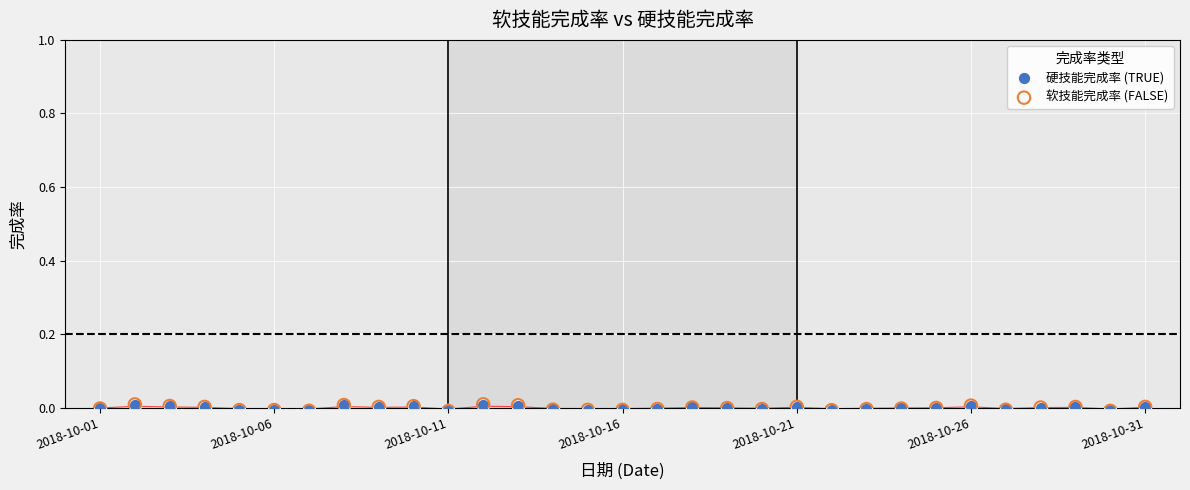

What are all the series names shown in the legend?

硬技能完成率 (TRUE), 软技能完成率 (FALSE)